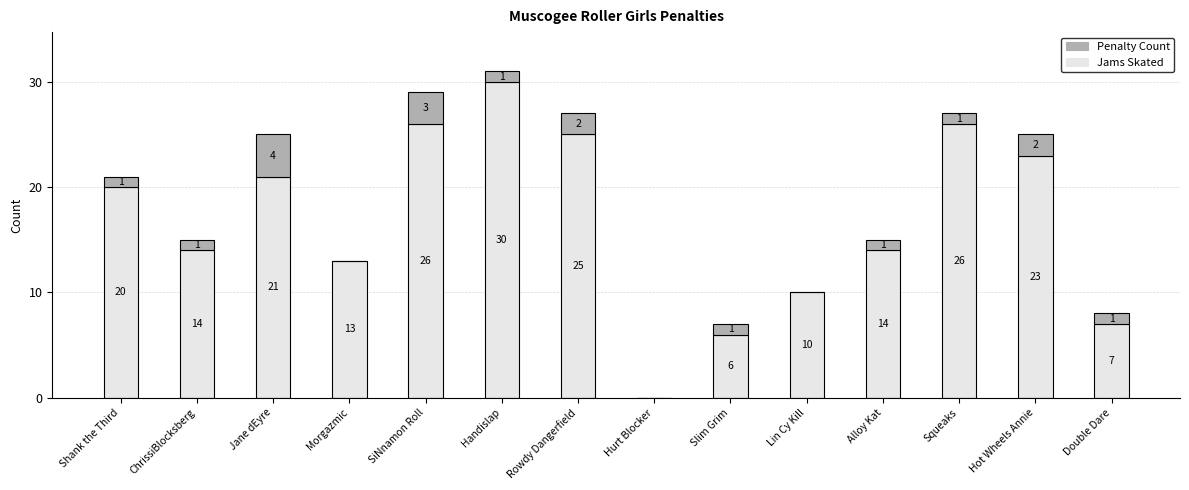

The value of Jams Skated at Handislap is 12. True or false?

False